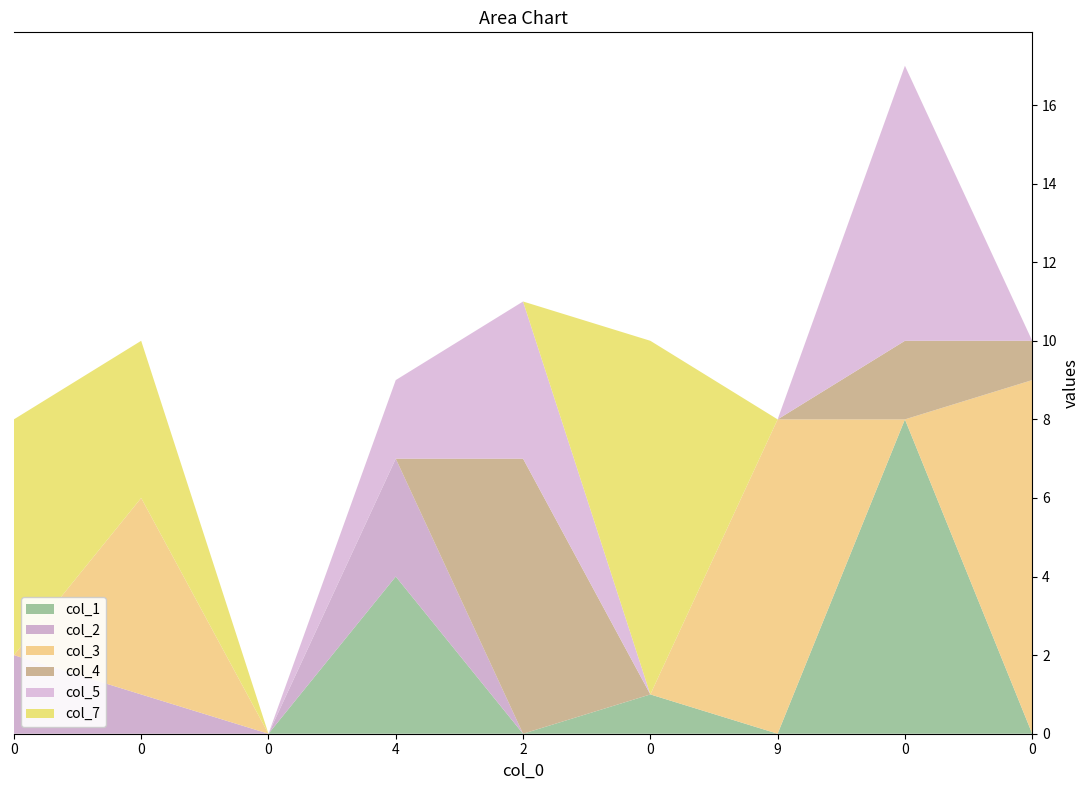

Reading right to left, list all the values displayed in this chart.

col_1: 0	8	0	1	0	4	0	0	0
col_2: 0	0	0	0	0	3	0	1	2
col_3: 9	0	8	0	0	0	0	5	0
col_4: 1	2	0	0	7	0	0	0	0
col_5: 0	7	0	0	4	2	0	0	0
col_7: 0	0	0	9	0	0	0	4	6